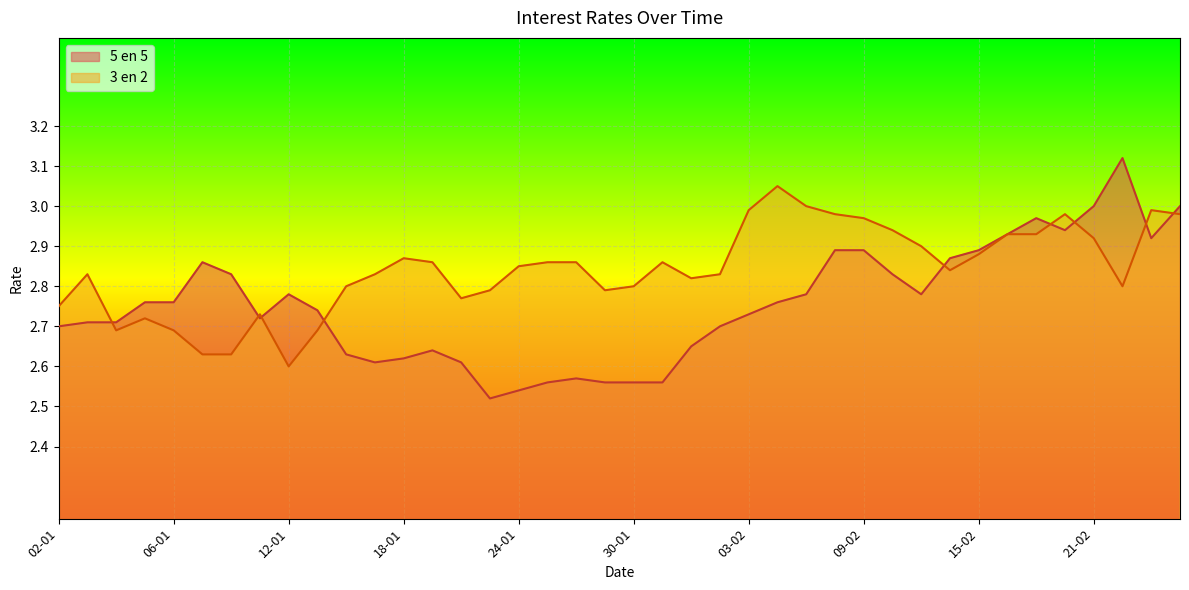

How many times do 5 en 5 and 3 en 2 cross each other?

9